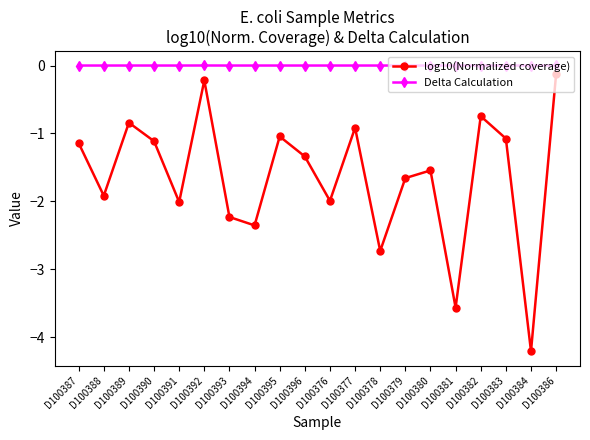

How many values in the log10(Normalized coverage) series are below -1?

15